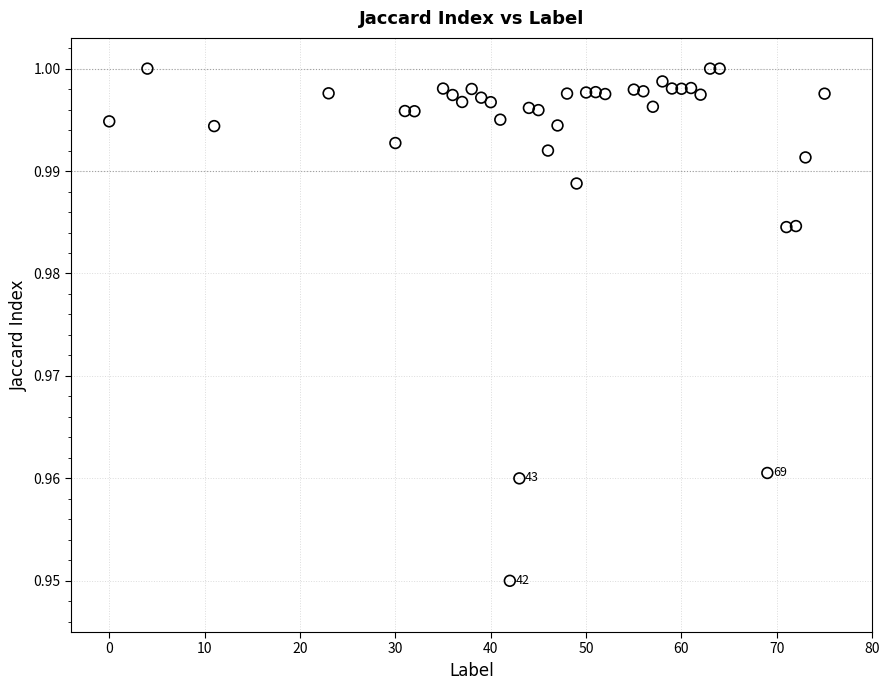

What is the range of X values (max minus min)?

75.0